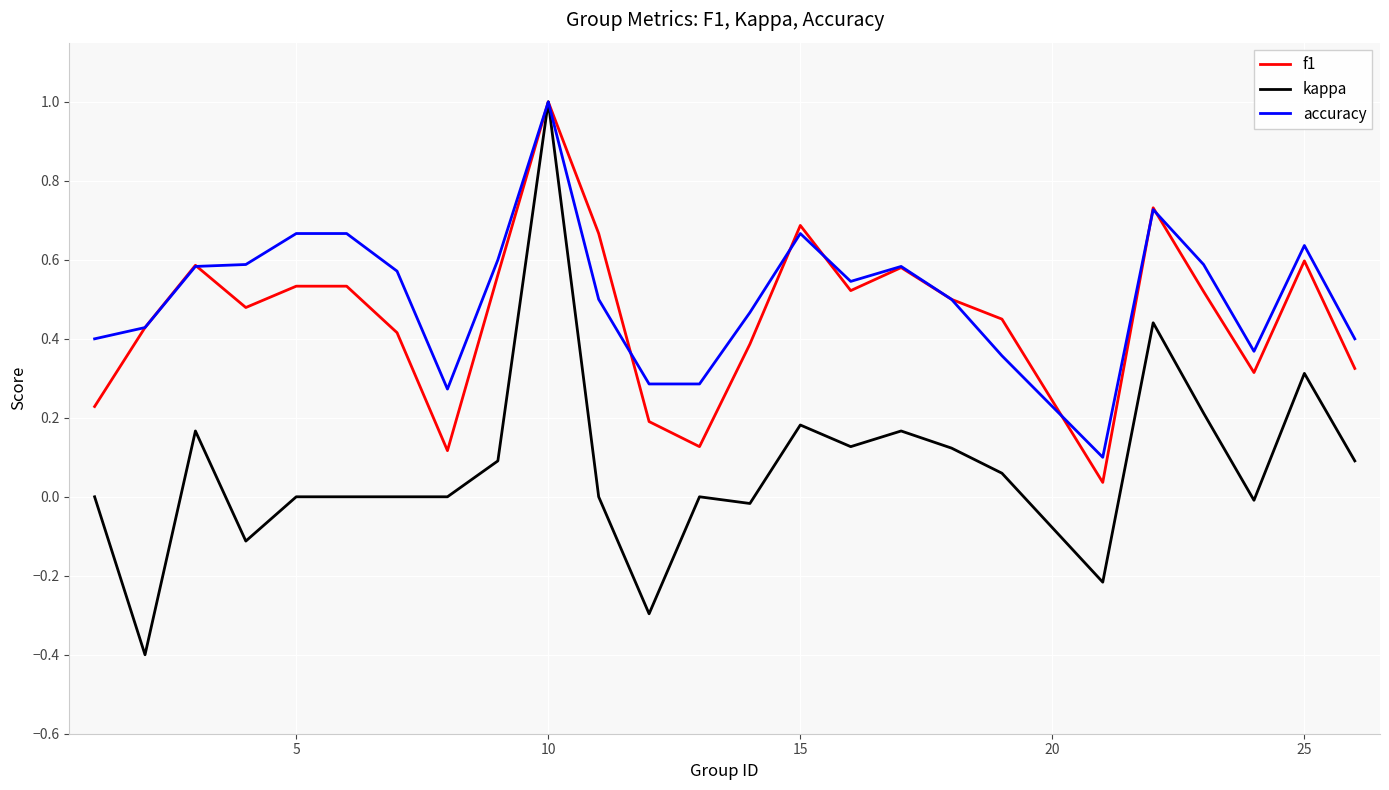

Which series has the widest spread of values?

kappa